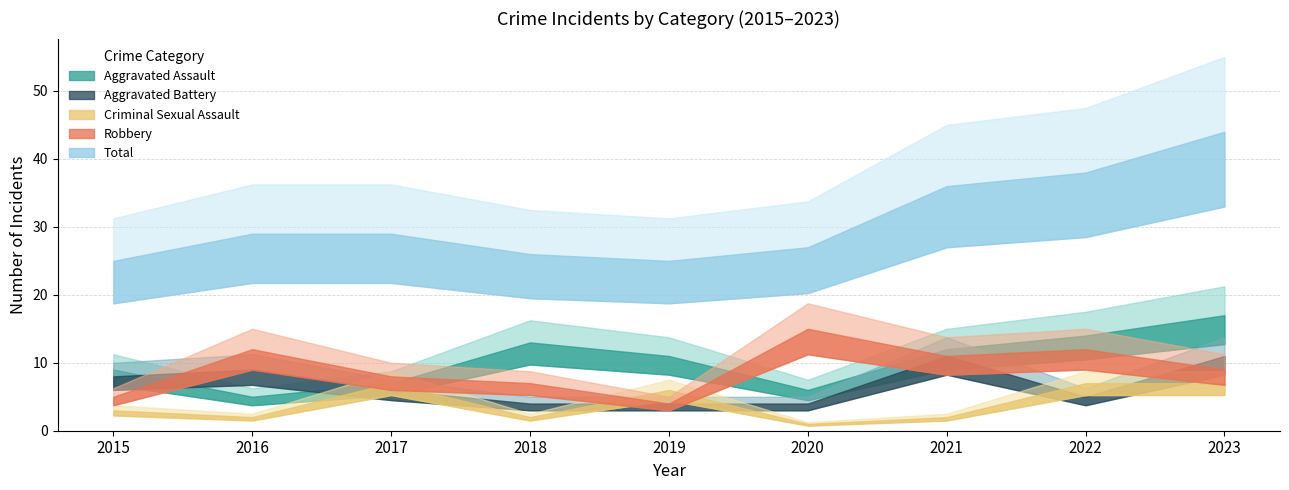

List the labels in order of Aggravated Assault value, smallest first.

2016, 2020, 2017, 2015, 2019, 2021, 2018, 2022, 2023